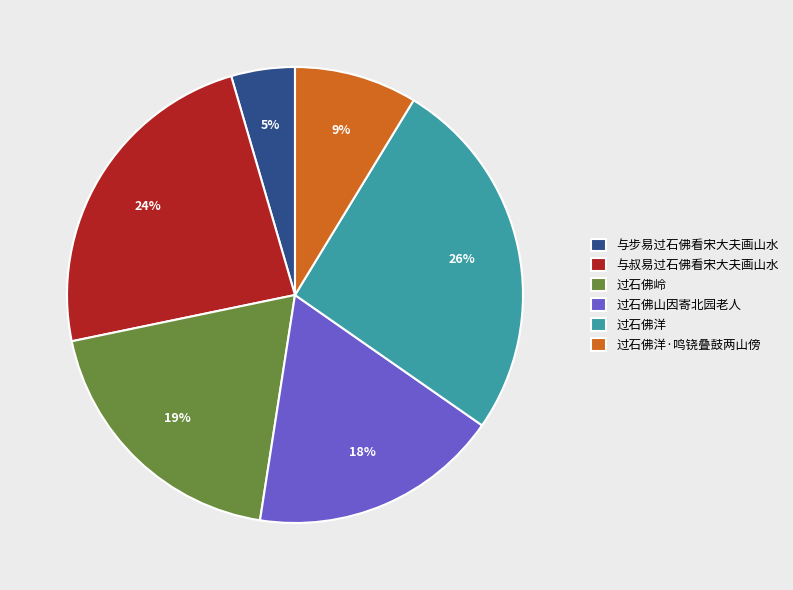

To the nearest percent, what percentage of the pie is 过石佛山因寄北园老人?

18%